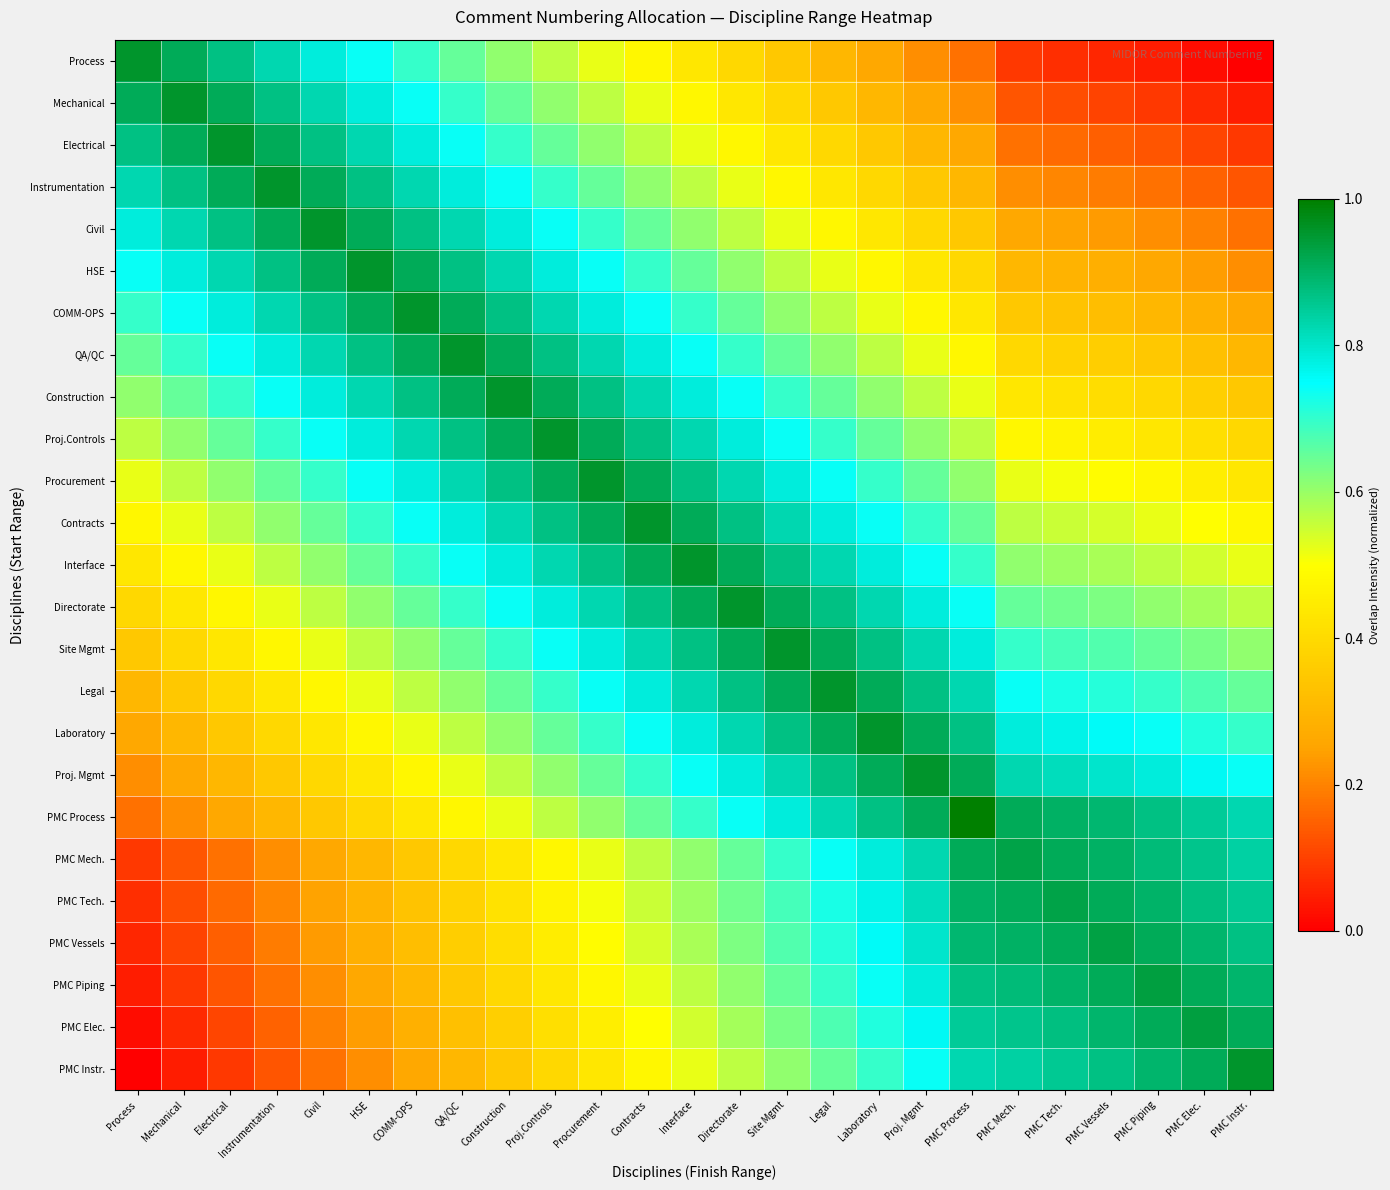

Reading left to right, transcribe all the data shown in this chart.

Process: Process=1.0	Mechanical=0.9	Electrical=0.9	Instrumentation=0.8	Civil=0.8	HSE=0.7	COMM-OPS=0.7	QA/QC=0.7	Construction=0.6	Proj.Controls=0.6	Procurement=0.5	Contracts=0.5	Interface=0.4	Directorate=0.4	Site Mgmt=0.3	Legal=0.3	Laboratory=0.3	Proj. Mgmt=0.2	PMC Process=0.2	PMC Mech.=0.1	PMC Tech.=0.1	PMC Vessels=0.1	PMC Piping=0.0	PMC Elec.=0.0	PMC Instr.=0.0
Mechanical: Process=0.9	Mechanical=1.0	Electrical=0.9	Instrumentation=0.9	Civil=0.8	HSE=0.8	COMM-OPS=0.7	QA/QC=0.7	Construction=0.7	Proj.Controls=0.6	Procurement=0.6	Contracts=0.5	Interface=0.5	Directorate=0.4	Site Mgmt=0.4	Legal=0.3	Laboratory=0.3	Proj. Mgmt=0.3	PMC Process=0.2	PMC Mech.=0.1	PMC Tech.=0.1	PMC Vessels=0.1	PMC Piping=0.1	PMC Elec.=0.1	PMC Instr.=0.0
Electrical: Process=0.9	Mechanical=0.9	Electrical=1.0	Instrumentation=0.9	Civil=0.9	HSE=0.8	COMM-OPS=0.8	QA/QC=0.7	Construction=0.7	Proj.Controls=0.7	Procurement=0.6	Contracts=0.6	Interface=0.5	Directorate=0.5	Site Mgmt=0.4	Legal=0.4	Laboratory=0.3	Proj. Mgmt=0.3	PMC Process=0.3	PMC Mech.=0.2	PMC Tech.=0.2	PMC Vessels=0.1	PMC Piping=0.1	PMC Elec.=0.1	PMC Instr.=0.1
Instrumentation: Process=0.8	Mechanical=0.9	Electrical=0.9	Instrumentation=1.0	Civil=0.9	HSE=0.9	COMM-OPS=0.8	QA/QC=0.8	Construction=0.7	Proj.Controls=0.7	Procurement=0.7	Contracts=0.6	Interface=0.6	Directorate=0.5	Site Mgmt=0.5	Legal=0.4	Laboratory=0.4	Proj. Mgmt=0.3	PMC Process=0.3	PMC Mech.=0.2	PMC Tech.=0.2	PMC Vessels=0.2	PMC Piping=0.2	PMC Elec.=0.2	PMC Instr.=0.1
Civil: Process=0.8	Mechanical=0.8	Electrical=0.9	Instrumentation=0.9	Civil=1.0	HSE=0.9	COMM-OPS=0.9	QA/QC=0.8	Construction=0.8	Proj.Controls=0.7	Procurement=0.7	Contracts=0.7	Interface=0.6	Directorate=0.6	Site Mgmt=0.5	Legal=0.5	Laboratory=0.4	Proj. Mgmt=0.4	PMC Process=0.3	PMC Mech.=0.3	PMC Tech.=0.2	PMC Vessels=0.2	PMC Piping=0.2	PMC Elec.=0.2	PMC Instr.=0.2
HSE: Process=0.7	Mechanical=0.8	Electrical=0.8	Instrumentation=0.9	Civil=0.9	HSE=1.0	COMM-OPS=0.9	QA/QC=0.9	Construction=0.8	Proj.Controls=0.8	Procurement=0.7	Contracts=0.7	Interface=0.7	Directorate=0.6	Site Mgmt=0.6	Legal=0.5	Laboratory=0.5	Proj. Mgmt=0.4	PMC Process=0.4	PMC Mech.=0.3	PMC Tech.=0.3	PMC Vessels=0.3	PMC Piping=0.3	PMC Elec.=0.2	PMC Instr.=0.2
COMM-OPS: Process=0.7	Mechanical=0.7	Electrical=0.8	Instrumentation=0.8	Civil=0.9	HSE=0.9	COMM-OPS=1.0	QA/QC=0.9	Construction=0.9	Proj.Controls=0.8	Procurement=0.8	Contracts=0.7	Interface=0.7	Directorate=0.7	Site Mgmt=0.6	Legal=0.6	Laboratory=0.5	Proj. Mgmt=0.5	PMC Process=0.4	PMC Mech.=0.3	PMC Tech.=0.3	PMC Vessels=0.3	PMC Piping=0.3	PMC Elec.=0.3	PMC Instr.=0.3
QA/QC: Process=0.7	Mechanical=0.7	Electrical=0.7	Instrumentation=0.8	Civil=0.8	HSE=0.9	COMM-OPS=0.9	QA/QC=1.0	Construction=0.9	Proj.Controls=0.9	Procurement=0.8	Contracts=0.8	Interface=0.7	Directorate=0.7	Site Mgmt=0.7	Legal=0.6	Laboratory=0.6	Proj. Mgmt=0.5	PMC Process=0.5	PMC Mech.=0.4	PMC Tech.=0.4	PMC Vessels=0.4	PMC Piping=0.3	PMC Elec.=0.3	PMC Instr.=0.3
Construction: Process=0.6	Mechanical=0.7	Electrical=0.7	Instrumentation=0.7	Civil=0.8	HSE=0.8	COMM-OPS=0.9	QA/QC=0.9	Construction=1.0	Proj.Controls=0.9	Procurement=0.9	Contracts=0.8	Interface=0.8	Directorate=0.7	Site Mgmt=0.7	Legal=0.7	Laboratory=0.6	Proj. Mgmt=0.6	PMC Process=0.5	PMC Mech.=0.4	PMC Tech.=0.4	PMC Vessels=0.4	PMC Piping=0.4	PMC Elec.=0.4	PMC Instr.=0.3
Proj.Controls: Process=0.6	Mechanical=0.6	Electrical=0.7	Instrumentation=0.7	Civil=0.7	HSE=0.8	COMM-OPS=0.8	QA/QC=0.9	Construction=0.9	Proj.Controls=1.0	Procurement=0.9	Contracts=0.9	Interface=0.8	Directorate=0.8	Site Mgmt=0.7	Legal=0.7	Laboratory=0.7	Proj. Mgmt=0.6	PMC Process=0.6	PMC Mech.=0.5	PMC Tech.=0.5	PMC Vessels=0.5	PMC Piping=0.4	PMC Elec.=0.4	PMC Instr.=0.4
Procurement: Process=0.5	Mechanical=0.6	Electrical=0.6	Instrumentation=0.7	Civil=0.7	HSE=0.7	COMM-OPS=0.8	QA/QC=0.8	Construction=0.9	Proj.Controls=0.9	Procurement=1.0	Contracts=0.9	Interface=0.9	Directorate=0.8	Site Mgmt=0.8	Legal=0.7	Laboratory=0.7	Proj. Mgmt=0.7	PMC Process=0.6	PMC Mech.=0.5	PMC Tech.=0.5	PMC Vessels=0.5	PMC Piping=0.5	PMC Elec.=0.5	PMC Instr.=0.4
Contracts: Process=0.5	Mechanical=0.5	Electrical=0.6	Instrumentation=0.6	Civil=0.7	HSE=0.7	COMM-OPS=0.7	QA/QC=0.8	Construction=0.8	Proj.Controls=0.9	Procurement=0.9	Contracts=1.0	Interface=0.9	Directorate=0.9	Site Mgmt=0.8	Legal=0.8	Laboratory=0.7	Proj. Mgmt=0.7	PMC Process=0.7	PMC Mech.=0.6	PMC Tech.=0.6	PMC Vessels=0.5	PMC Piping=0.5	PMC Elec.=0.5	PMC Instr.=0.5
Interface: Process=0.4	Mechanical=0.5	Electrical=0.5	Instrumentation=0.6	Civil=0.6	HSE=0.7	COMM-OPS=0.7	QA/QC=0.7	Construction=0.8	Proj.Controls=0.8	Procurement=0.9	Contracts=0.9	Interface=1.0	Directorate=0.9	Site Mgmt=0.9	Legal=0.8	Laboratory=0.8	Proj. Mgmt=0.7	PMC Process=0.7	PMC Mech.=0.6	PMC Tech.=0.6	PMC Vessels=0.6	PMC Piping=0.6	PMC Elec.=0.5	PMC Instr.=0.5
Directorate: Process=0.4	Mechanical=0.4	Electrical=0.5	Instrumentation=0.5	Civil=0.6	HSE=0.6	COMM-OPS=0.7	QA/QC=0.7	Construction=0.7	Proj.Controls=0.8	Procurement=0.8	Contracts=0.9	Interface=0.9	Directorate=1.0	Site Mgmt=0.9	Legal=0.9	Laboratory=0.8	Proj. Mgmt=0.8	PMC Process=0.7	PMC Mech.=0.7	PMC Tech.=0.6	PMC Vessels=0.6	PMC Piping=0.6	PMC Elec.=0.6	PMC Instr.=0.6
Site Mgmt: Process=0.3	Mechanical=0.4	Electrical=0.4	Instrumentation=0.5	Civil=0.5	HSE=0.6	COMM-OPS=0.6	QA/QC=0.7	Construction=0.7	Proj.Controls=0.7	Procurement=0.8	Contracts=0.8	Interface=0.9	Directorate=0.9	Site Mgmt=1.0	Legal=0.9	Laboratory=0.9	Proj. Mgmt=0.8	PMC Process=0.8	PMC Mech.=0.7	PMC Tech.=0.7	PMC Vessels=0.7	PMC Piping=0.7	PMC Elec.=0.6	PMC Instr.=0.6
Legal: Process=0.3	Mechanical=0.3	Electrical=0.4	Instrumentation=0.4	Civil=0.5	HSE=0.5	COMM-OPS=0.6	QA/QC=0.6	Construction=0.7	Proj.Controls=0.7	Procurement=0.7	Contracts=0.8	Interface=0.8	Directorate=0.9	Site Mgmt=0.9	Legal=1.0	Laboratory=0.9	Proj. Mgmt=0.9	PMC Process=0.8	PMC Mech.=0.7	PMC Tech.=0.7	PMC Vessels=0.7	PMC Piping=0.7	PMC Elec.=0.7	PMC Instr.=0.7
Laboratory: Process=0.3	Mechanical=0.3	Electrical=0.3	Instrumentation=0.4	Civil=0.4	HSE=0.5	COMM-OPS=0.5	QA/QC=0.6	Construction=0.6	Proj.Controls=0.7	Procurement=0.7	Contracts=0.7	Interface=0.8	Directorate=0.8	Site Mgmt=0.9	Legal=0.9	Laboratory=1.0	Proj. Mgmt=0.9	PMC Process=0.9	PMC Mech.=0.8	PMC Tech.=0.8	PMC Vessels=0.8	PMC Piping=0.7	PMC Elec.=0.7	PMC Instr.=0.7
Proj. Mgmt: Process=0.2	Mechanical=0.3	Electrical=0.3	Instrumentation=0.3	Civil=0.4	HSE=0.4	COMM-OPS=0.5	QA/QC=0.5	Construction=0.6	Proj.Controls=0.6	Procurement=0.7	Contracts=0.7	Interface=0.7	Directorate=0.8	Site Mgmt=0.8	Legal=0.9	Laboratory=0.9	Proj. Mgmt=1.0	PMC Process=0.9	PMC Mech.=0.8	PMC Tech.=0.8	PMC Vessels=0.8	PMC Piping=0.8	PMC Elec.=0.8	PMC Instr.=0.7
PMC Process: Process=0.2	Mechanical=0.2	Electrical=0.3	Instrumentation=0.3	Civil=0.3	HSE=0.4	COMM-OPS=0.4	QA/QC=0.5	Construction=0.5	Proj.Controls=0.6	Procurement=0.6	Contracts=0.7	Interface=0.7	Directorate=0.7	Site Mgmt=0.8	Legal=0.8	Laboratory=0.9	Proj. Mgmt=0.9	PMC Process=1.0	PMC Mech.=0.9	PMC Tech.=0.9	PMC Vessels=0.9	PMC Piping=0.9	PMC Elec.=0.8	PMC Instr.=0.8
PMC Mech.: Process=0.1	Mechanical=0.1	Electrical=0.2	Instrumentation=0.2	Civil=0.3	HSE=0.3	COMM-OPS=0.3	QA/QC=0.4	Construction=0.4	Proj.Controls=0.5	Procurement=0.5	Contracts=0.6	Interface=0.6	Directorate=0.7	Site Mgmt=0.7	Legal=0.7	Laboratory=0.8	Proj. Mgmt=0.8	PMC Process=0.9	PMC Mech.=0.9	PMC Tech.=0.9	PMC Vessels=0.9	PMC Piping=0.9	PMC Elec.=0.9	PMC Instr.=0.8
PMC Tech.: Process=0.1	Mechanical=0.1	Electrical=0.2	Instrumentation=0.2	Civil=0.2	HSE=0.3	COMM-OPS=0.3	QA/QC=0.4	Construction=0.4	Proj.Controls=0.5	Procurement=0.5	Contracts=0.6	Interface=0.6	Directorate=0.6	Site Mgmt=0.7	Legal=0.7	Laboratory=0.8	Proj. Mgmt=0.8	PMC Process=0.9	PMC Mech.=0.9	PMC Tech.=0.9	PMC Vessels=0.9	PMC Piping=0.9	PMC Elec.=0.9	PMC Instr.=0.9
PMC Vessels: Process=0.1	Mechanical=0.1	Electrical=0.1	Instrumentation=0.2	Civil=0.2	HSE=0.3	COMM-OPS=0.3	QA/QC=0.4	Construction=0.4	Proj.Controls=0.5	Procurement=0.5	Contracts=0.5	Interface=0.6	Directorate=0.6	Site Mgmt=0.7	Legal=0.7	Laboratory=0.8	Proj. Mgmt=0.8	PMC Process=0.9	PMC Mech.=0.9	PMC Tech.=0.9	PMC Vessels=0.9	PMC Piping=0.9	PMC Elec.=0.9	PMC Instr.=0.9
PMC Piping: Process=0.0	Mechanical=0.1	Electrical=0.1	Instrumentation=0.2	Civil=0.2	HSE=0.3	COMM-OPS=0.3	QA/QC=0.3	Construction=0.4	Proj.Controls=0.4	Procurement=0.5	Contracts=0.5	Interface=0.6	Directorate=0.6	Site Mgmt=0.7	Legal=0.7	Laboratory=0.7	Proj. Mgmt=0.8	PMC Process=0.9	PMC Mech.=0.9	PMC Tech.=0.9	PMC Vessels=0.9	PMC Piping=0.9	PMC Elec.=0.9	PMC Instr.=0.9
PMC Elec.: Process=0.0	Mechanical=0.1	Electrical=0.1	Instrumentation=0.2	Civil=0.2	HSE=0.2	COMM-OPS=0.3	QA/QC=0.3	Construction=0.4	Proj.Controls=0.4	Procurement=0.5	Contracts=0.5	Interface=0.5	Directorate=0.6	Site Mgmt=0.6	Legal=0.7	Laboratory=0.7	Proj. Mgmt=0.8	PMC Process=0.8	PMC Mech.=0.9	PMC Tech.=0.9	PMC Vessels=0.9	PMC Piping=0.9	PMC Elec.=0.9	PMC Instr.=0.9
PMC Instr.: Process=0.0	Mechanical=0.0	Electrical=0.1	Instrumentation=0.1	Civil=0.2	HSE=0.2	COMM-OPS=0.3	QA/QC=0.3	Construction=0.3	Proj.Controls=0.4	Procurement=0.4	Contracts=0.5	Interface=0.5	Directorate=0.6	Site Mgmt=0.6	Legal=0.7	Laboratory=0.7	Proj. Mgmt=0.7	PMC Process=0.8	PMC Mech.=0.8	PMC Tech.=0.9	PMC Vessels=0.9	PMC Piping=0.9	PMC Elec.=0.9	PMC Instr.=1.0